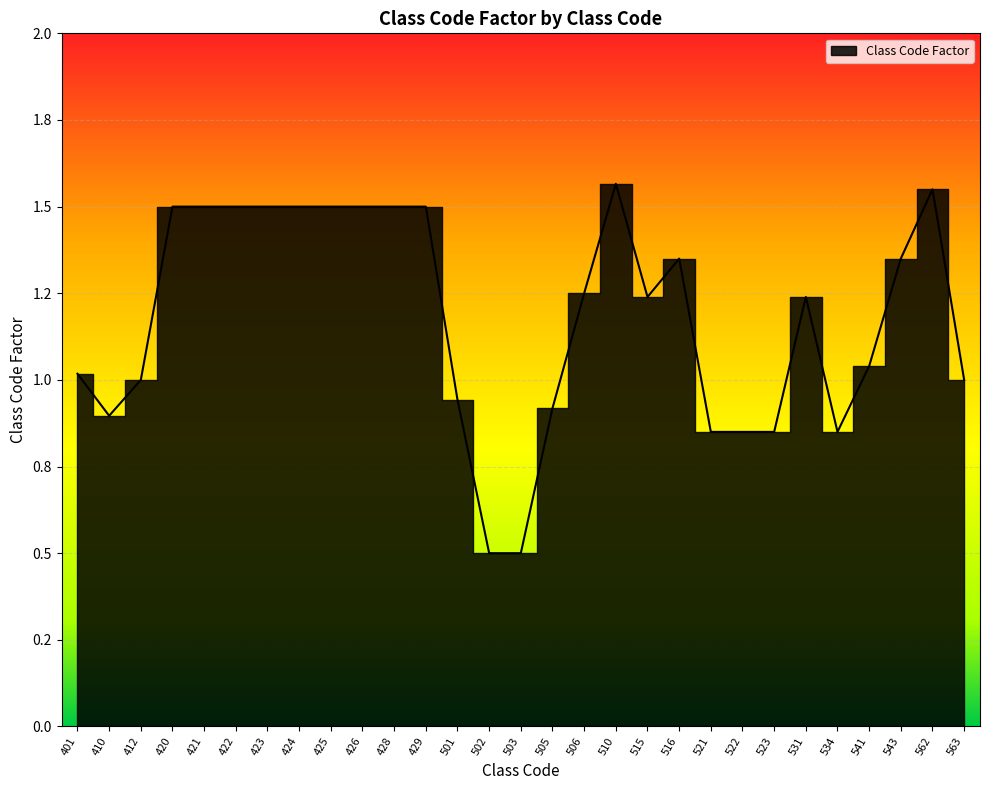

What is the value of the 6th point from the left?

1.5